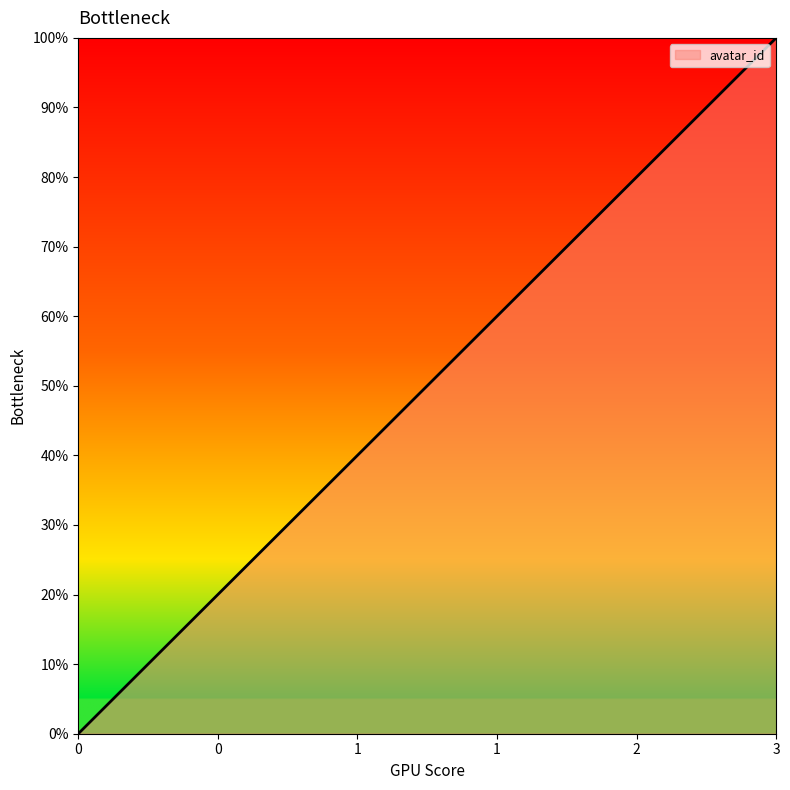

Does the chart display data point markers on the line(s)?

No